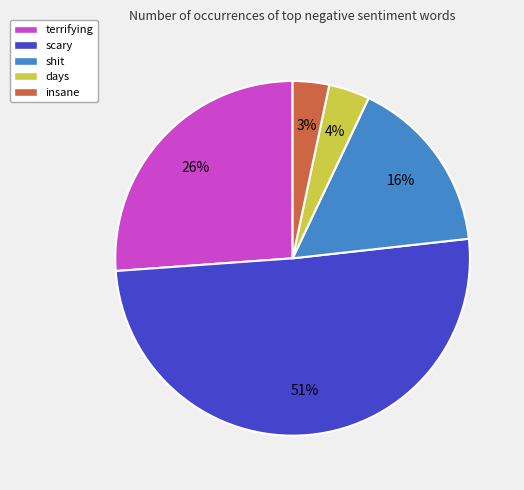

Which category has the biggest portion of the pie?

scary